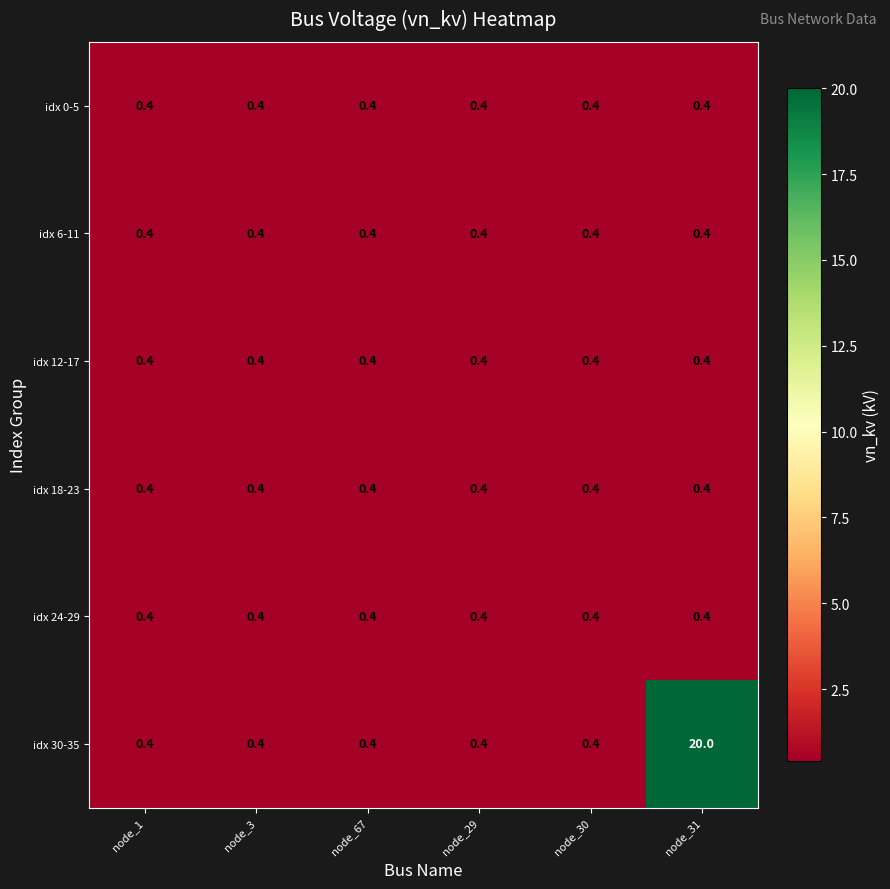

Is it true that idx 0-5 equals 0.4 at node_30?

True